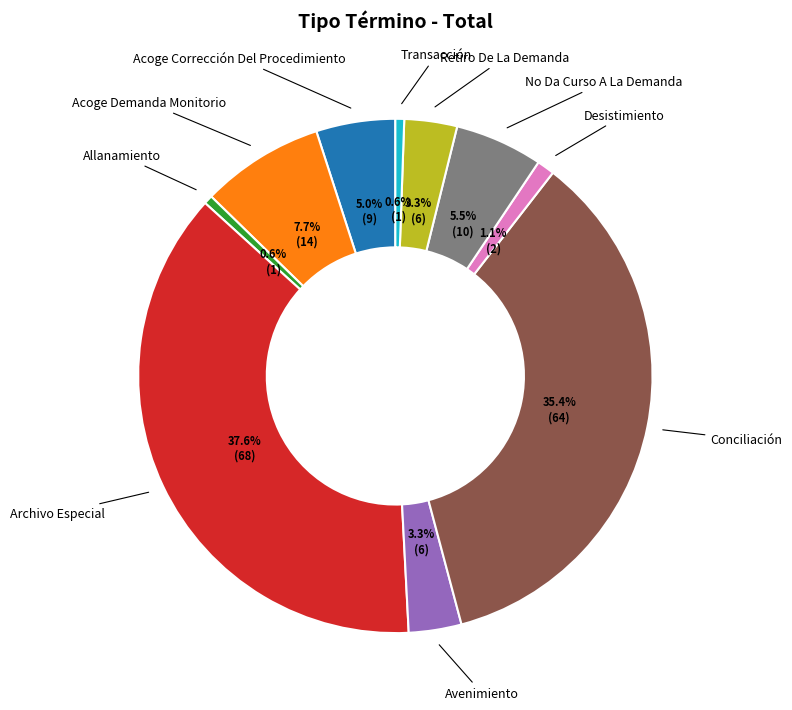

To the nearest percent, what is the difference between the largest and smallest slice percentages?

37%